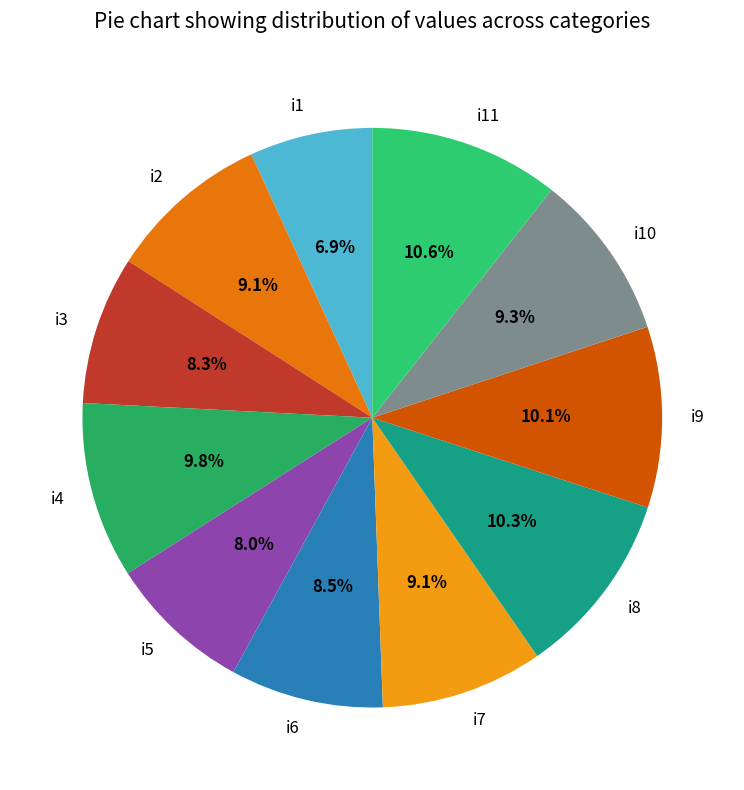

Combined, do i9 and i8 account for over 50%?

No